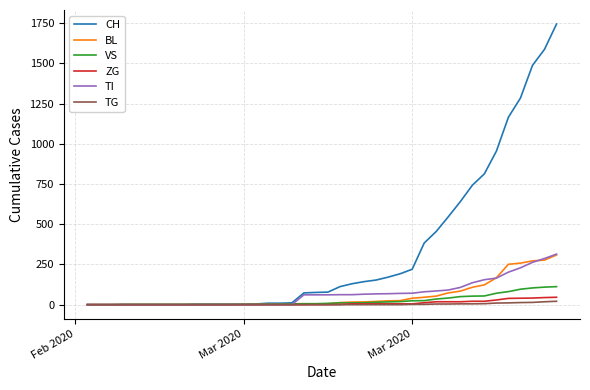

Which series has the largest total across all categories?

CH